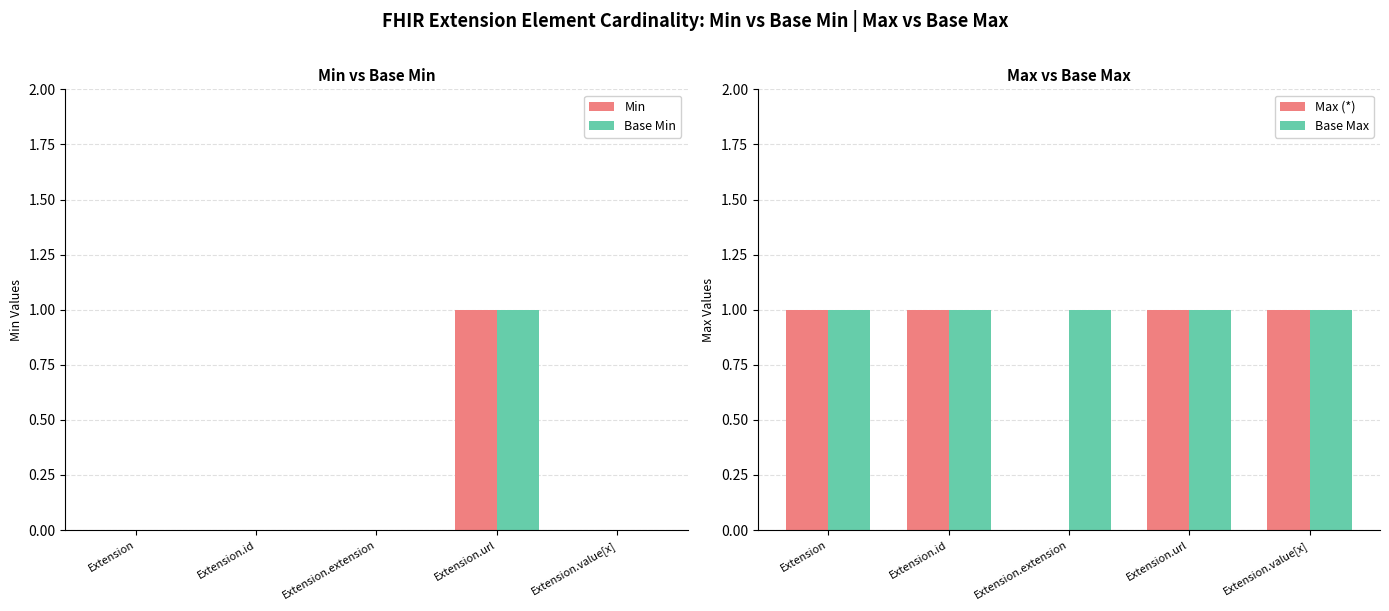

Which category has the lowest value in the Max (*) series?

Extension.extension